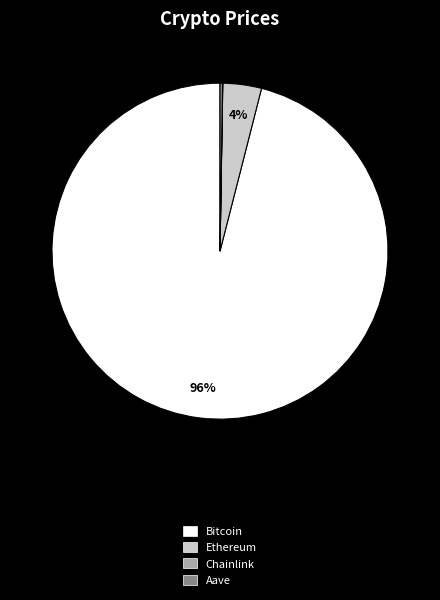

Which has a higher value, Bitcoin or Ethereum?

Bitcoin